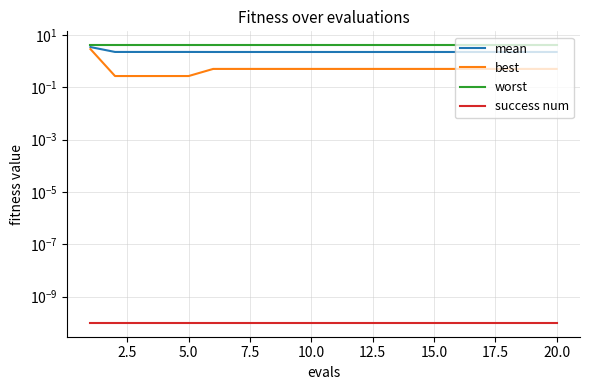

Which series has the largest range (max minus min)?

best